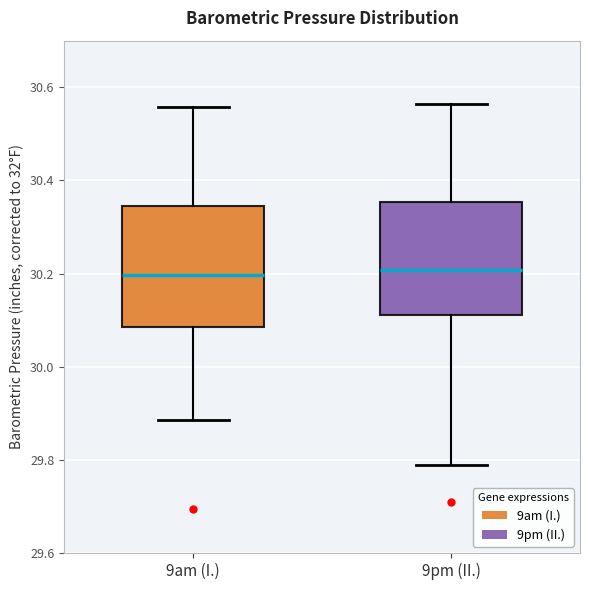

Reading left to right, read every box against the y-axis: the position of its median line, the range the box covers, and the ends of its whiskers. The values are not printed on the chart, so give them approximately, as read against the axis.

9am (I.): median 30.20, box 30.08 to 30.34, whiskers 29.88 to 30.56
9pm (II.): median 30.20, box 30.12 to 30.36, whiskers 29.78 to 30.56